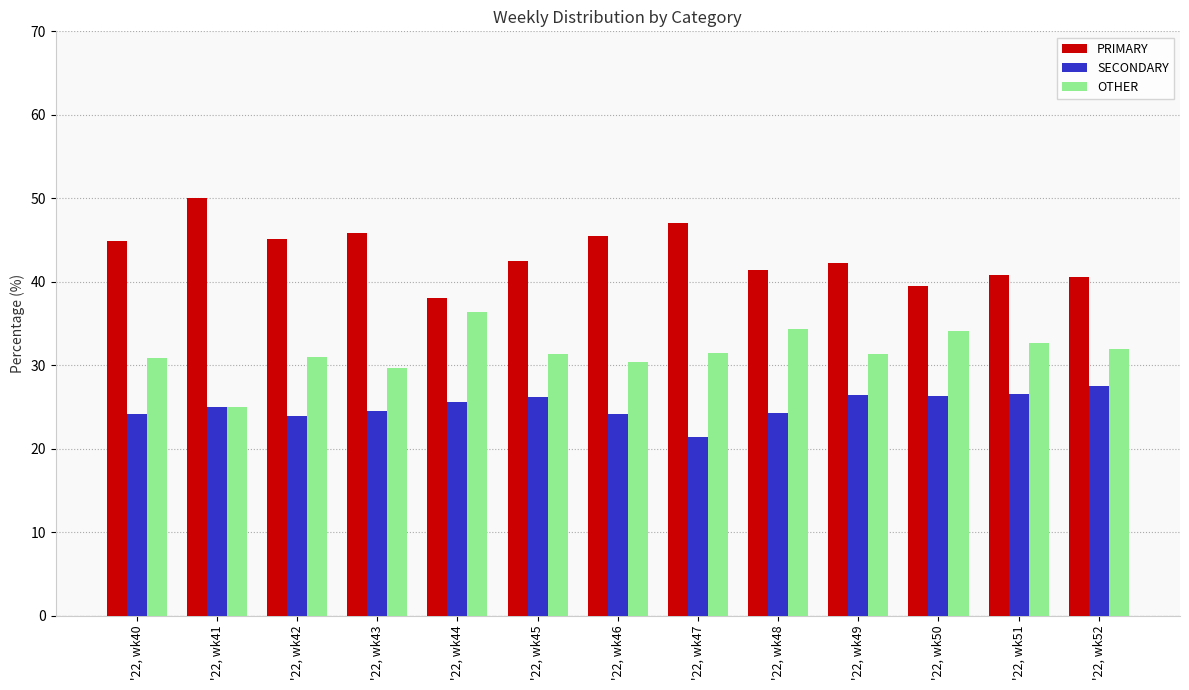

Is it true that PRIMARY equals 45.5 at '22, wk46?

True